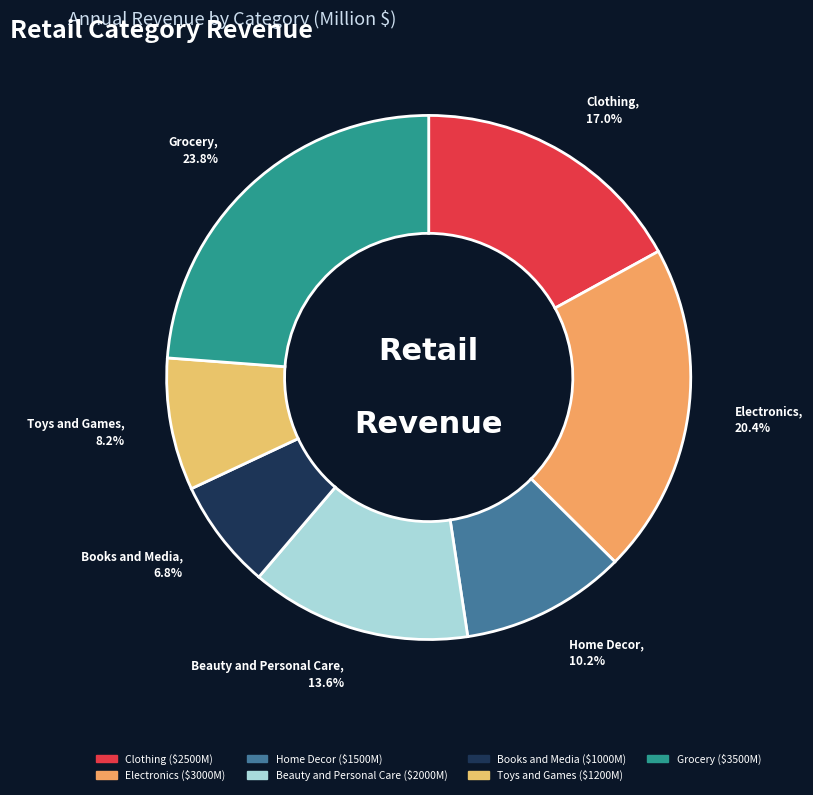

True or false: Books and Media accounts for 7% of the total.

True